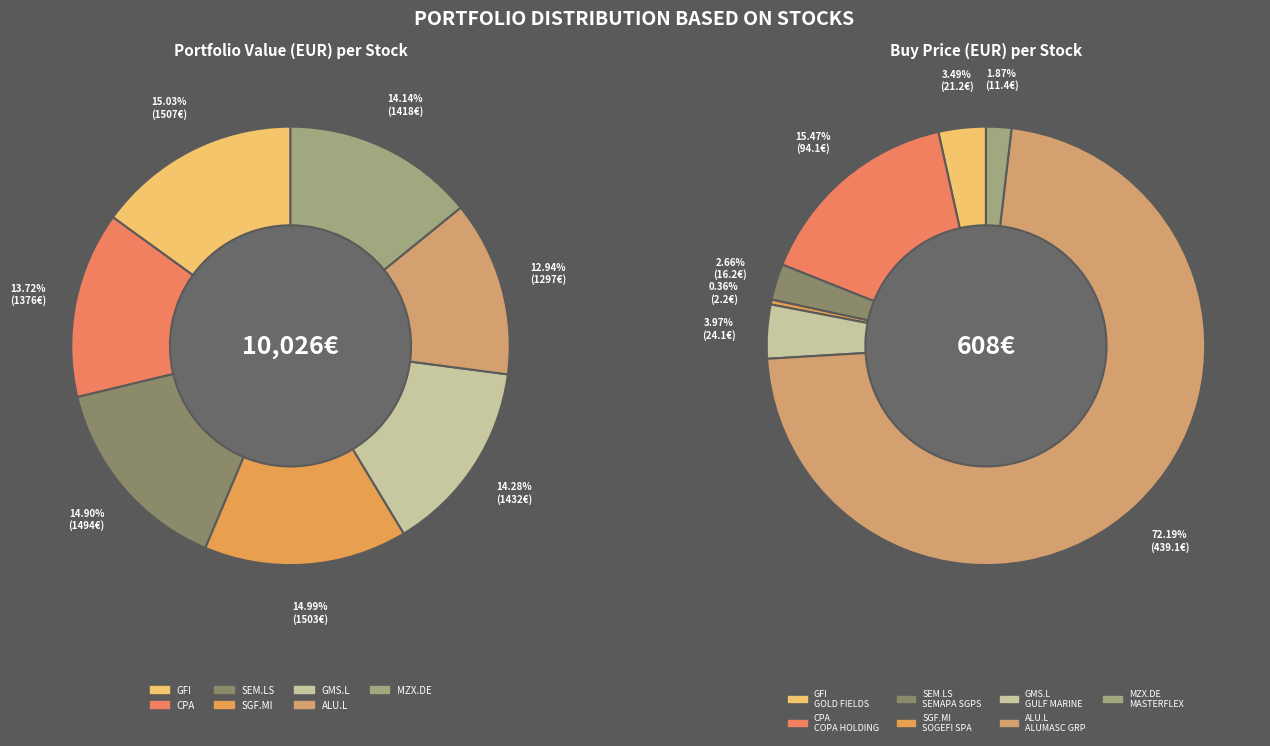

Combined, do SOGEFI SPA and ALUMASC GRP account for over 50%?

Yes